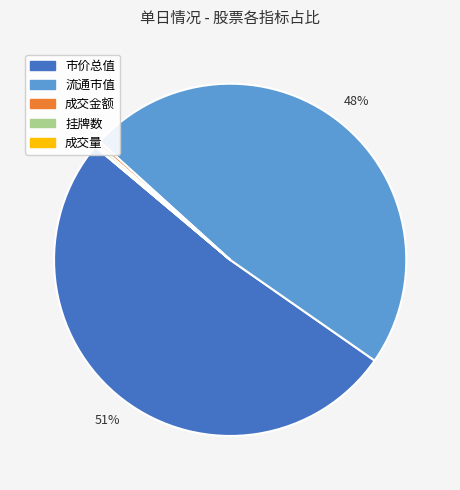

Which slice is the largest?

市价总值